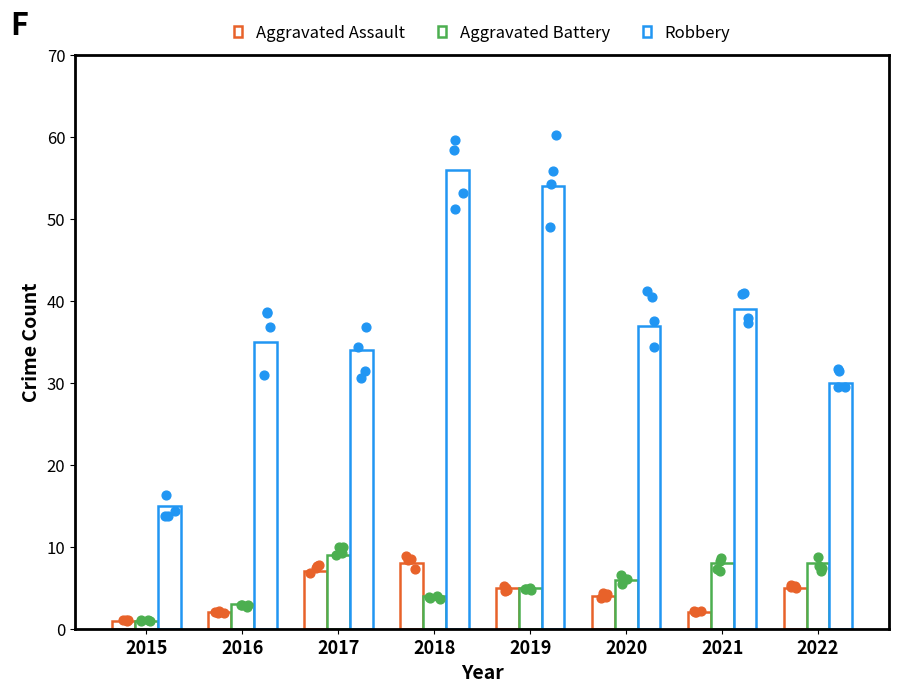

At which category is the sum across all series the highest?

2018